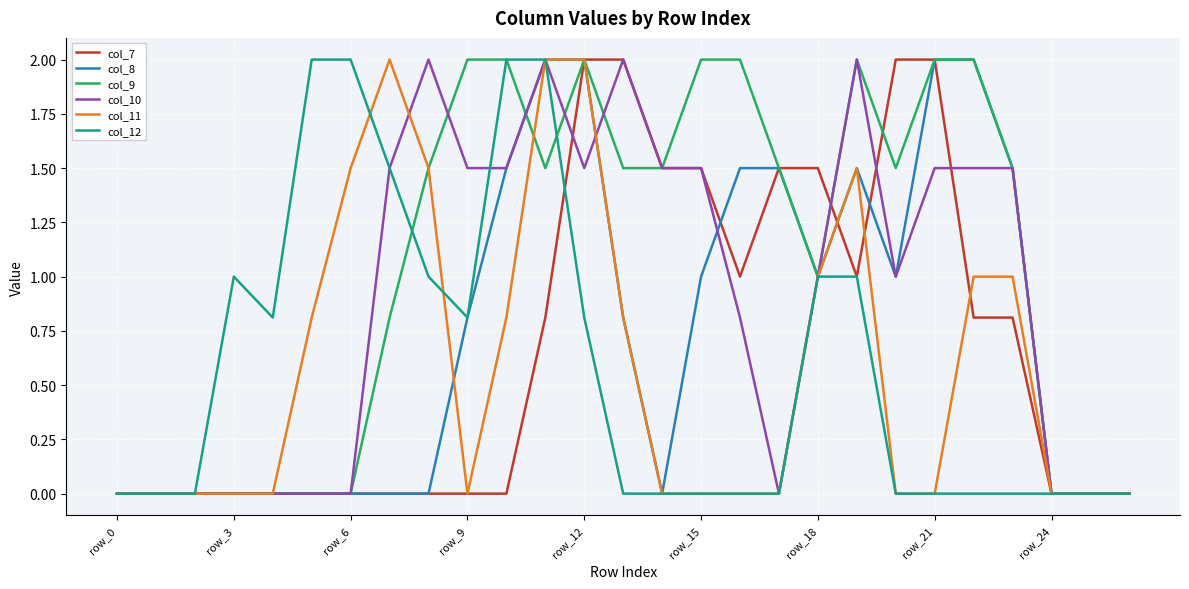

What are all the series names shown in the legend?

col_7, col_8, col_9, col_10, col_11, col_12